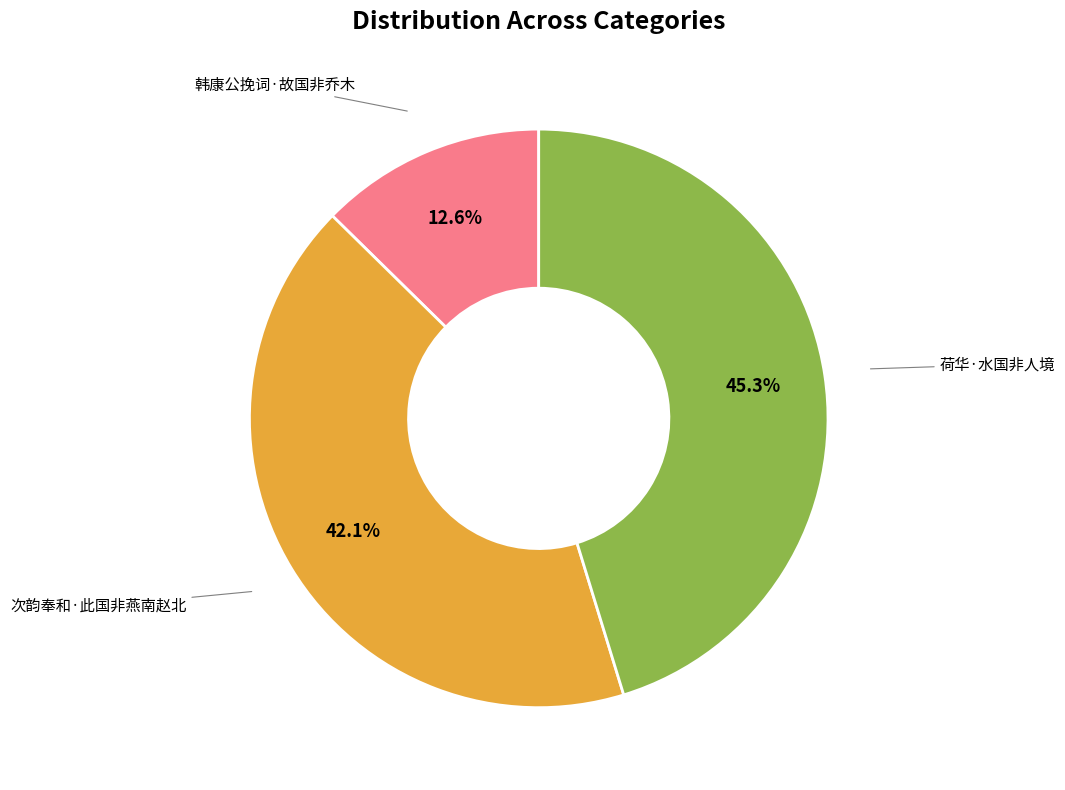

To the nearest percent, what is the difference between the 韩康公挽词·故国非乔木 and 荷华·水国非人境 slice percentages?

33%